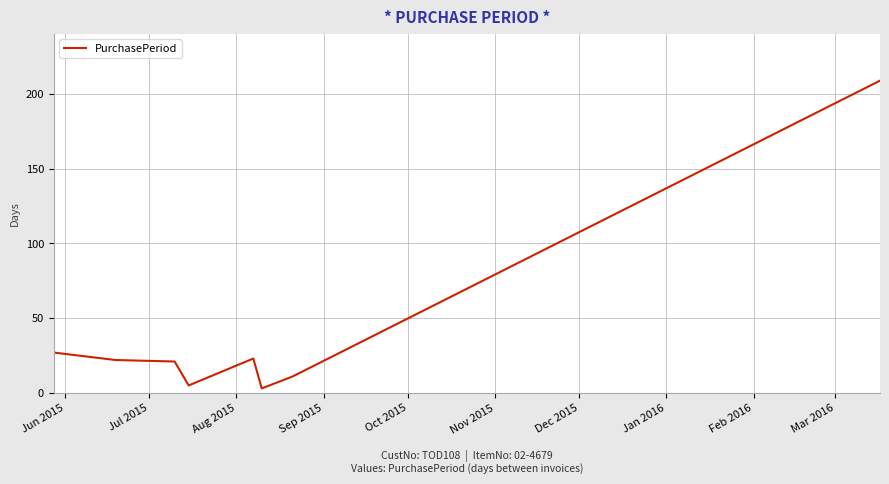

Reading left to right, extract all data points from this chart.

27	22	21	5	23	3	11	209